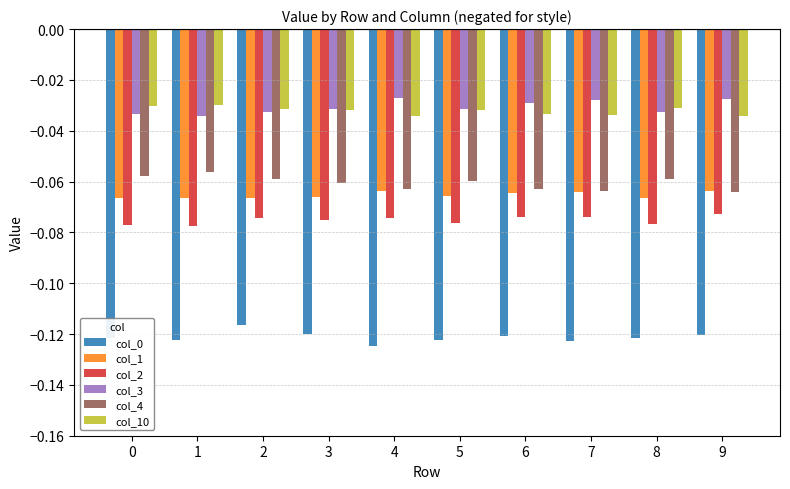

What is the total value across all series at 4?

-0.4